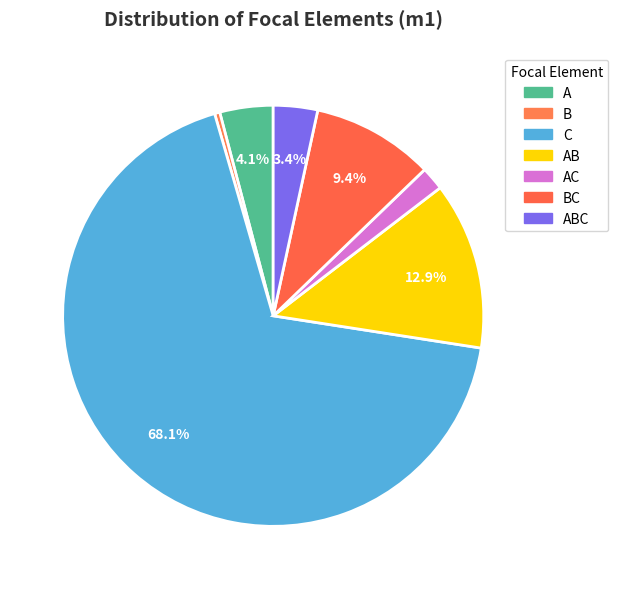

How many slices are in this pie chart?

7